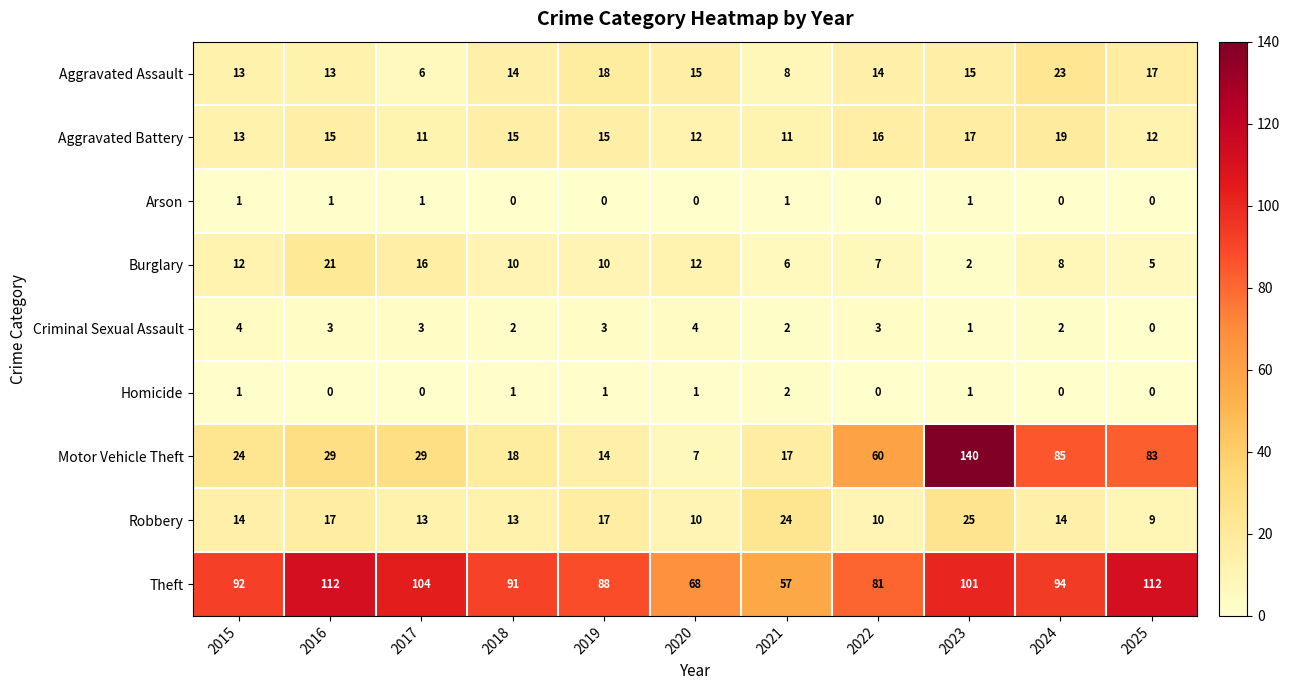

List the series in order of their peak value, lowest first.

Arson, Homicide, Criminal Sexual Assault, Aggravated Battery, Burglary, Aggravated Assault, Robbery, Theft, Motor Vehicle Theft